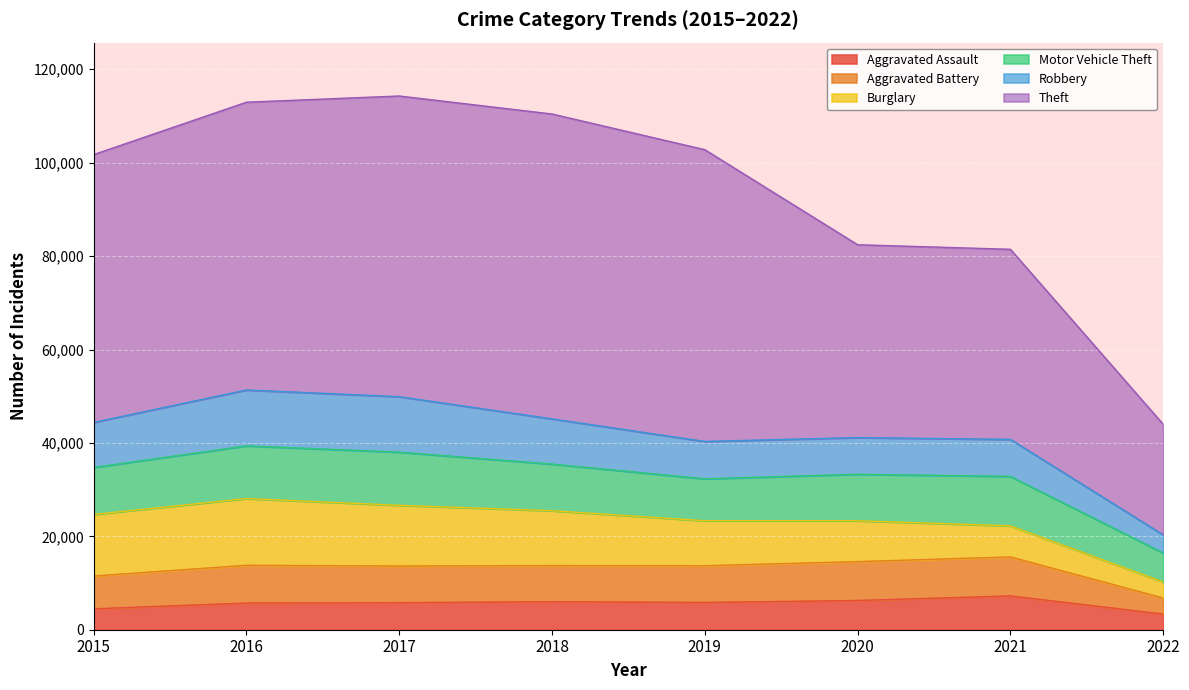

True or false: Burglary and Theft intersect in this chart.

False